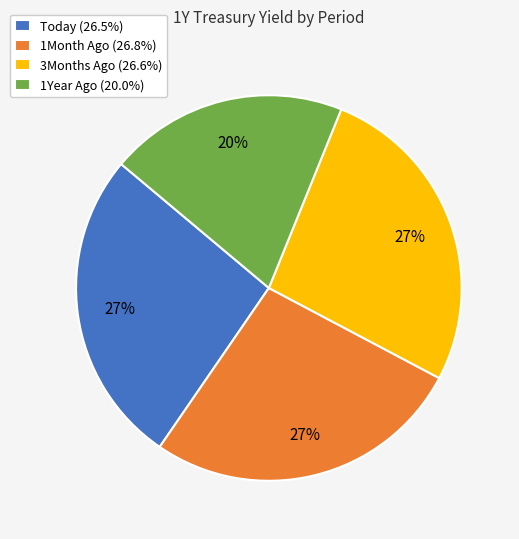

Which slice is the smallest?

1Year Ago